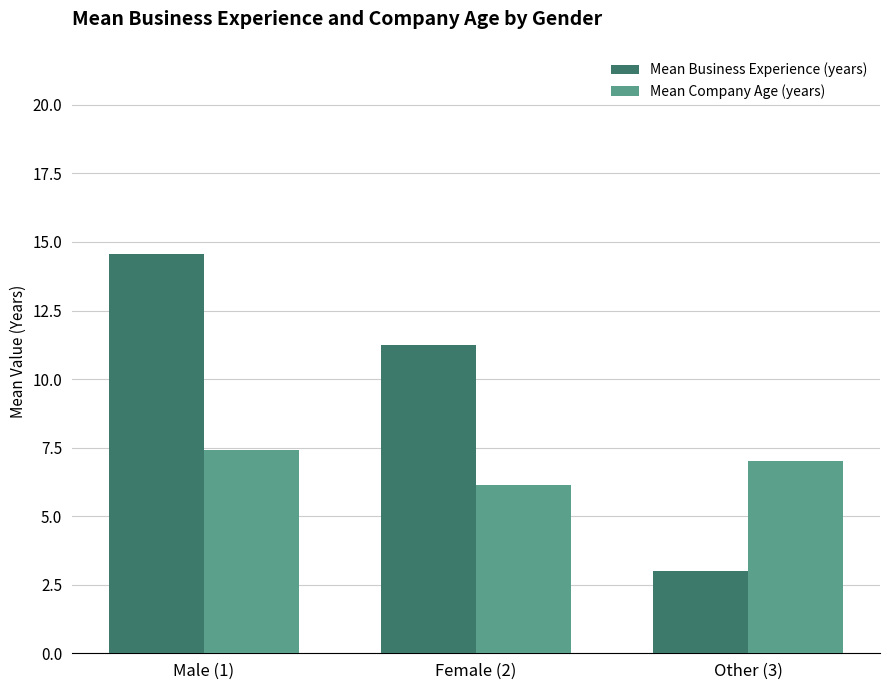

What value does the Mean Company Age (years) series have at Other (3)?

7.0